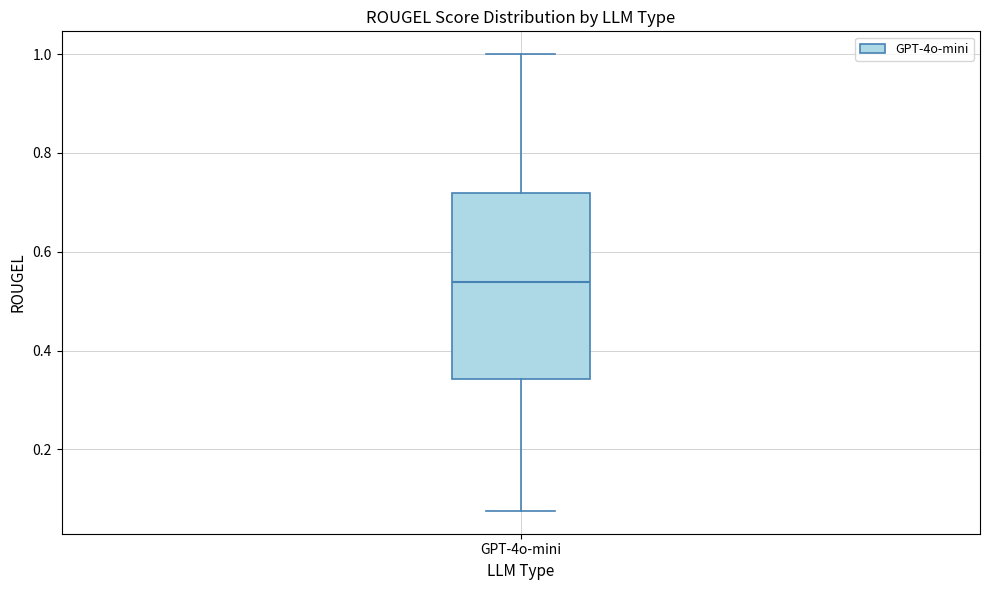

Transcribe this box plot: give where the median line is, the range the box spans, and where the two whiskers end, as read against the y-axis. The values are not printed on the chart, so give them approximately, as read against the axis.

median 0.54, box 0.34 to 0.72, whiskers 0.08 to 1.00